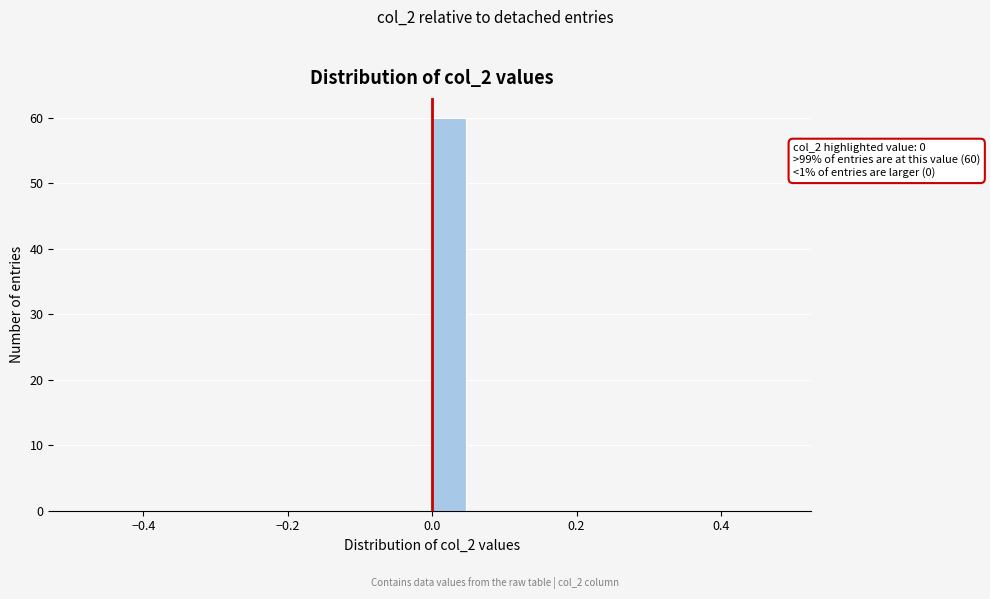

Read against the x-axis, roughly where is the centre of the tallest bar?

0.02